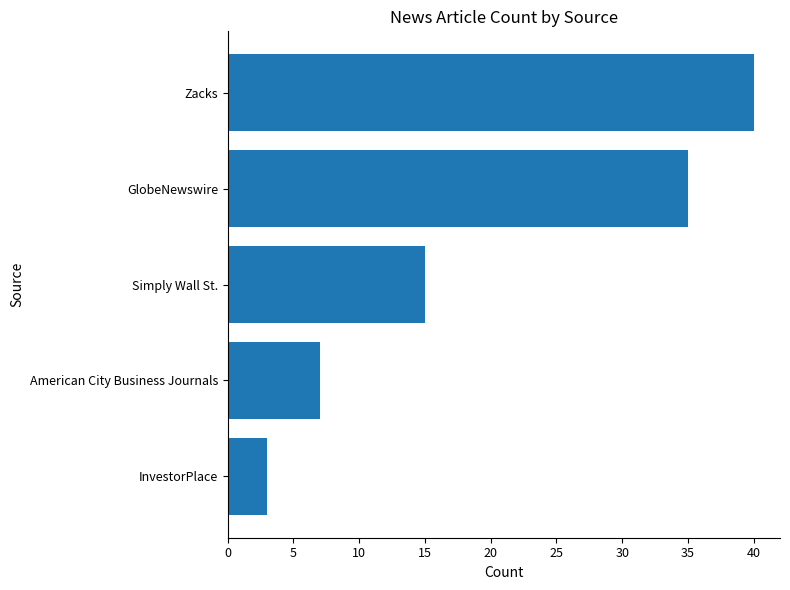

Reading top to bottom, extract all data points from this chart.

Zacks=40	GlobeNewswire=35	Simply Wall St.=15	American City Business Journals=7	InvestorPlace=3